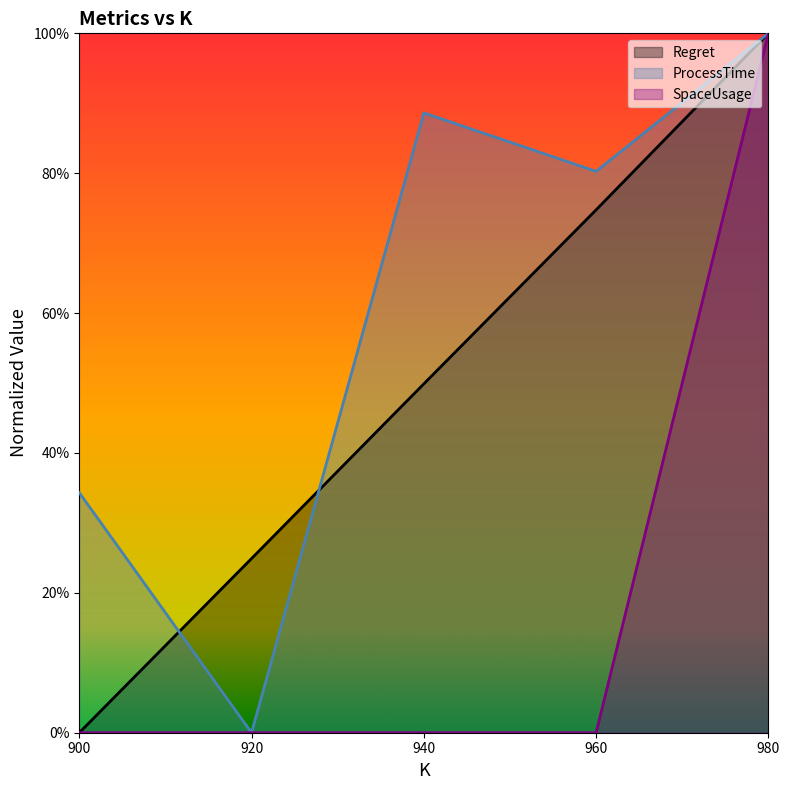

At how many categories does at least one series exceed 0?

5